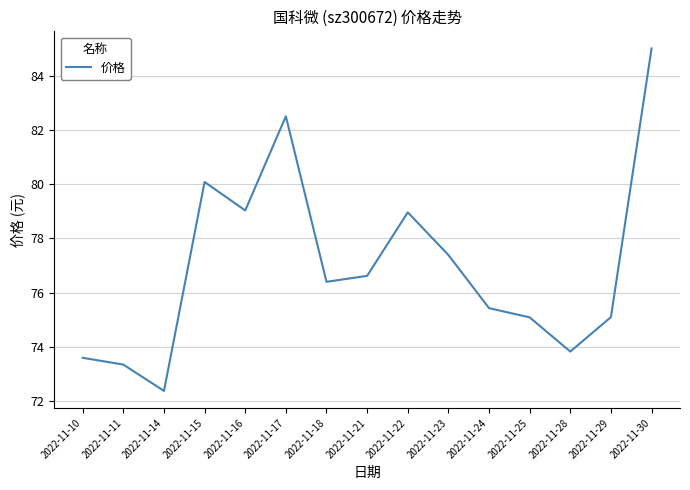

How many interior local peaks (higher than both neighbors) does the data have?

3